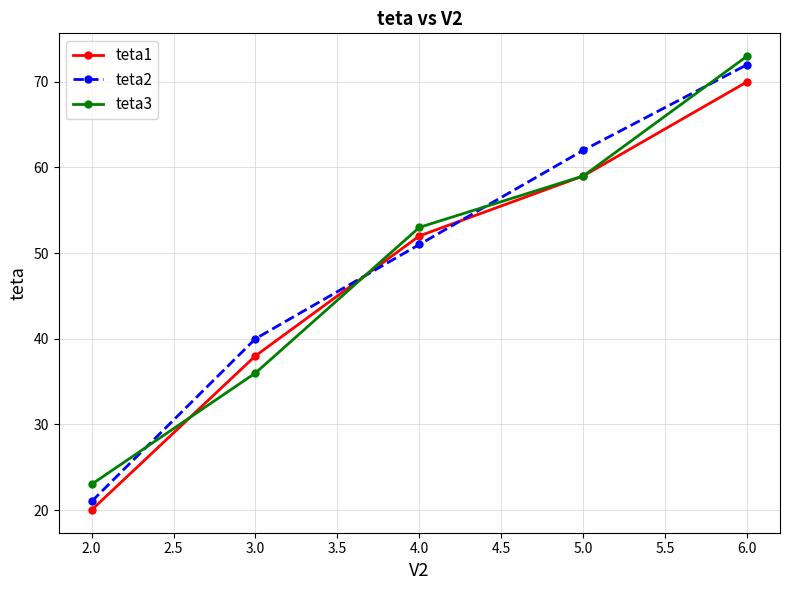

At which label is teta2 closest to 46?

4.0